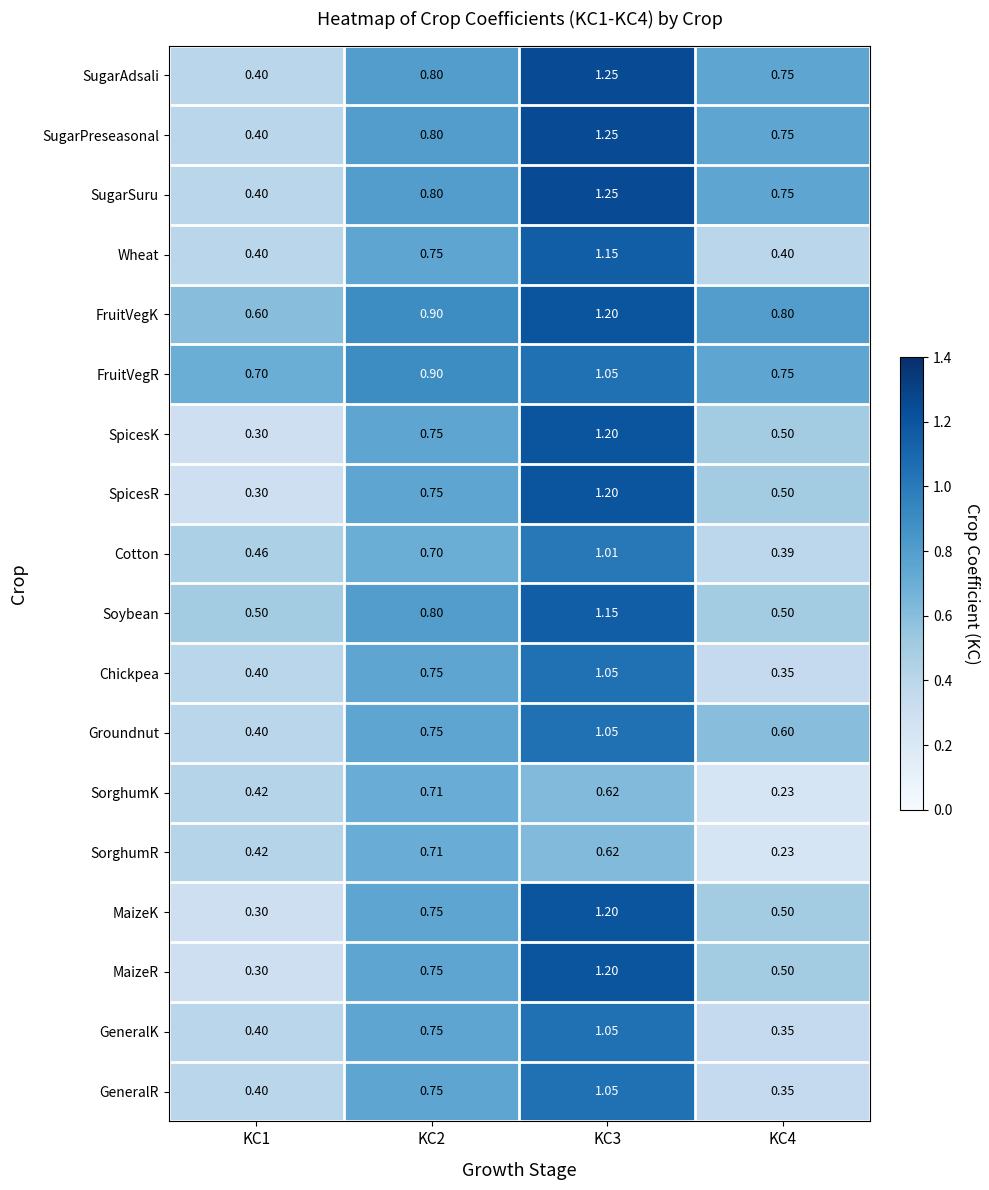

Is the value of Chickpea at KC1 greater than the value of FruitVegR at KC2?

No